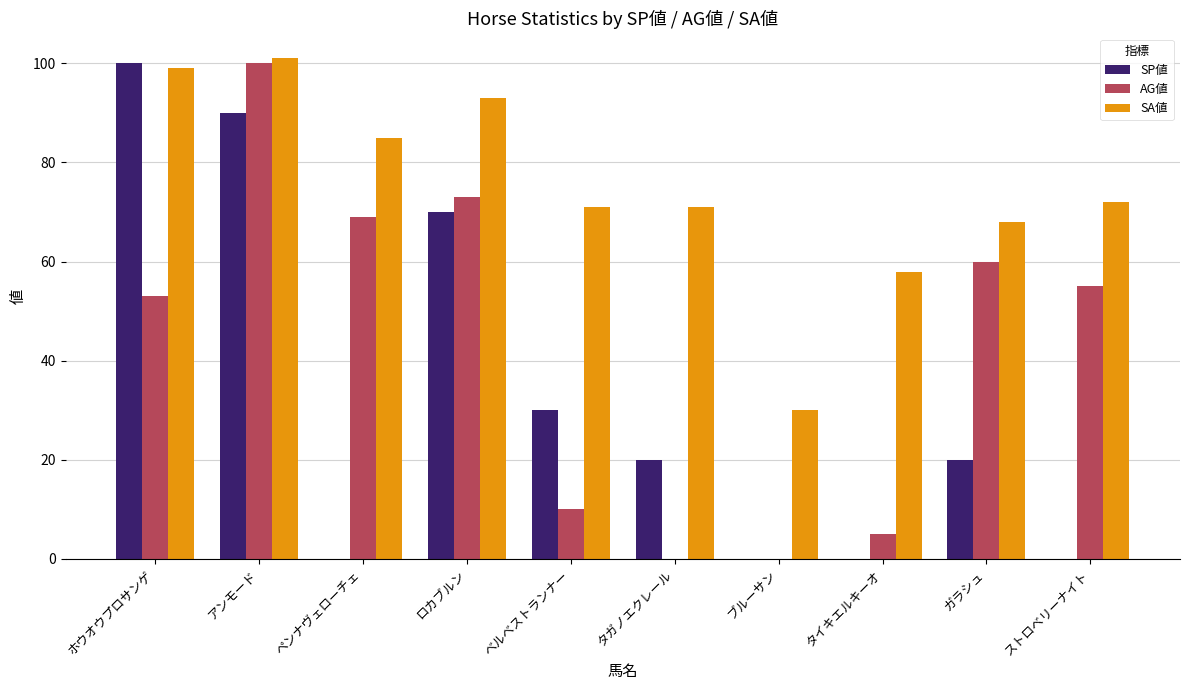

The SA値 series shows 58 at タイキエルキーオ. True or false?

True